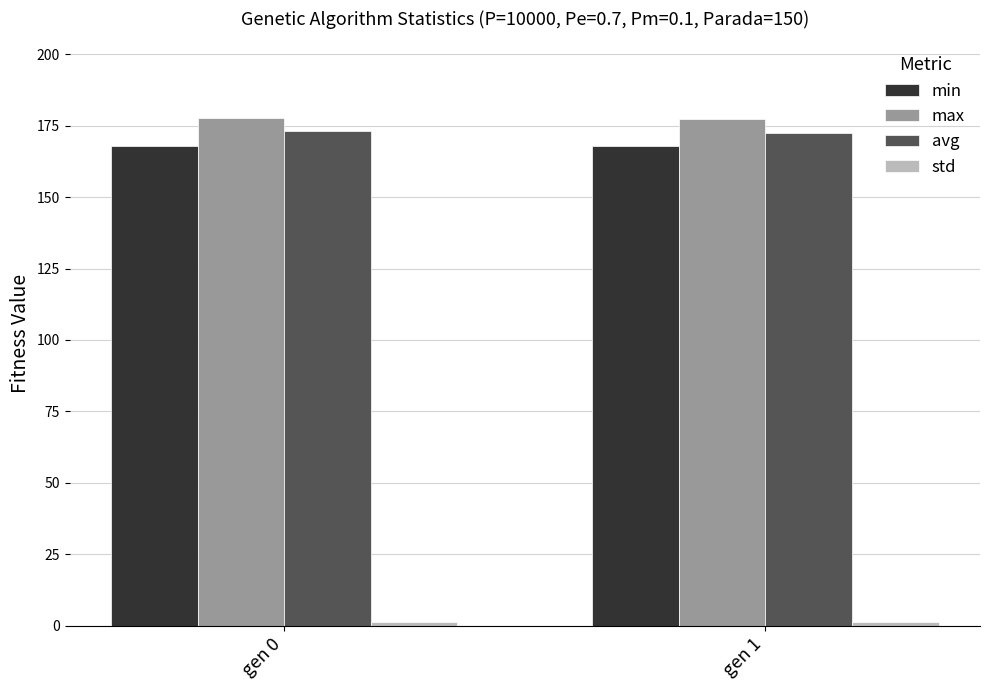

True or false: avg has a value of 231.5 at gen 0.

False